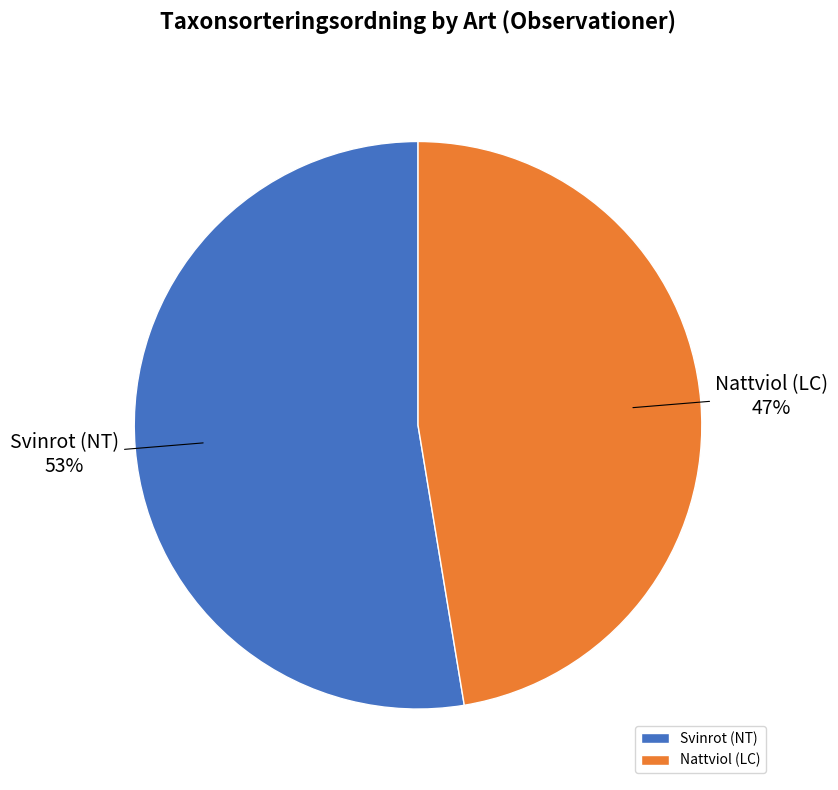

Which slice is the largest?

Svinrot (NT)